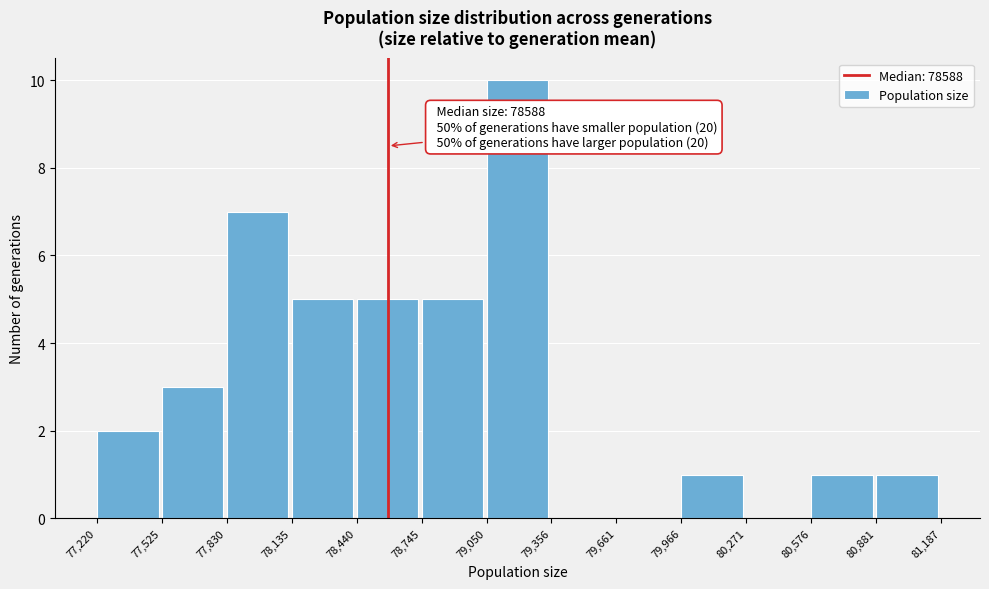

Over which range of the x-axis is the bar tallest?

79,050 to 79,356